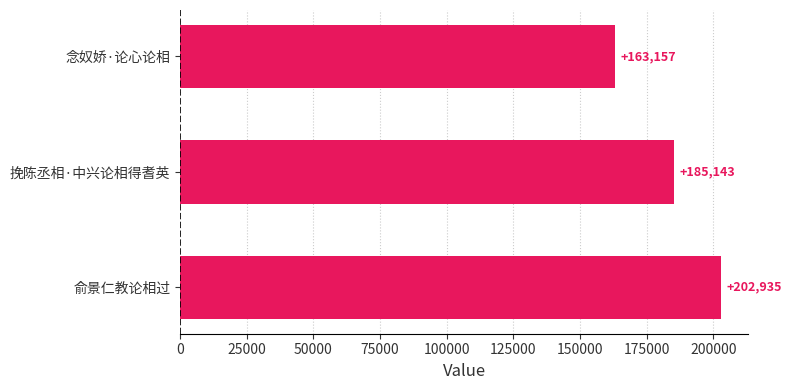

How many data points does each series have?

3